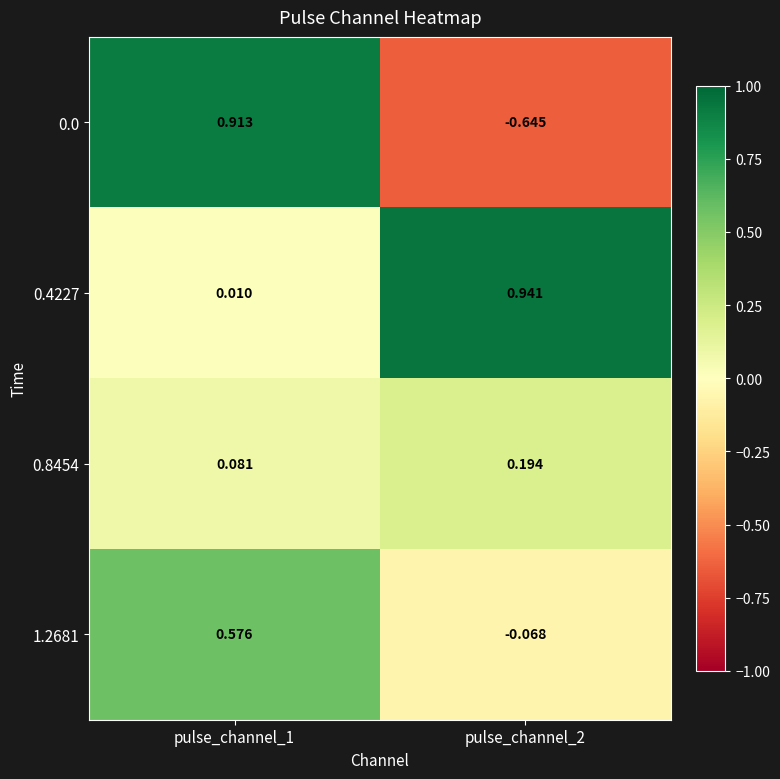

How many series are shown in this chart?

4